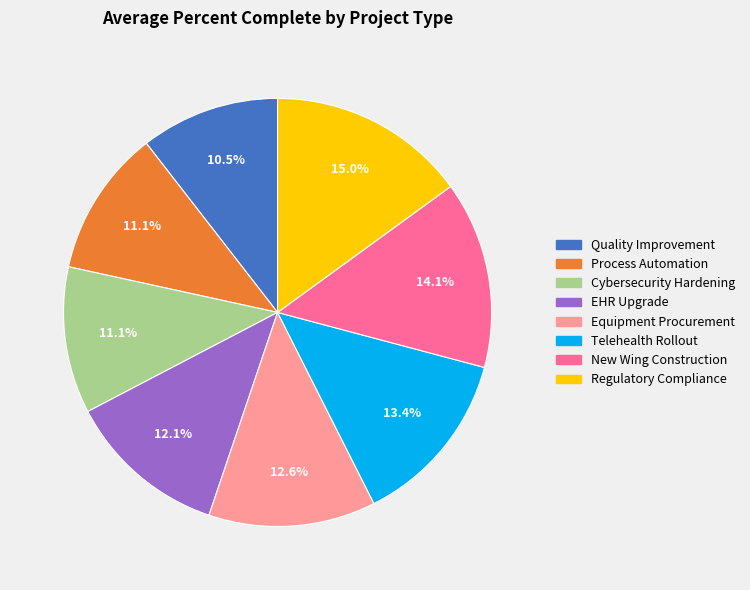

Do Equipment Procurement and Quality Improvement together represent more than half of the pie?

No